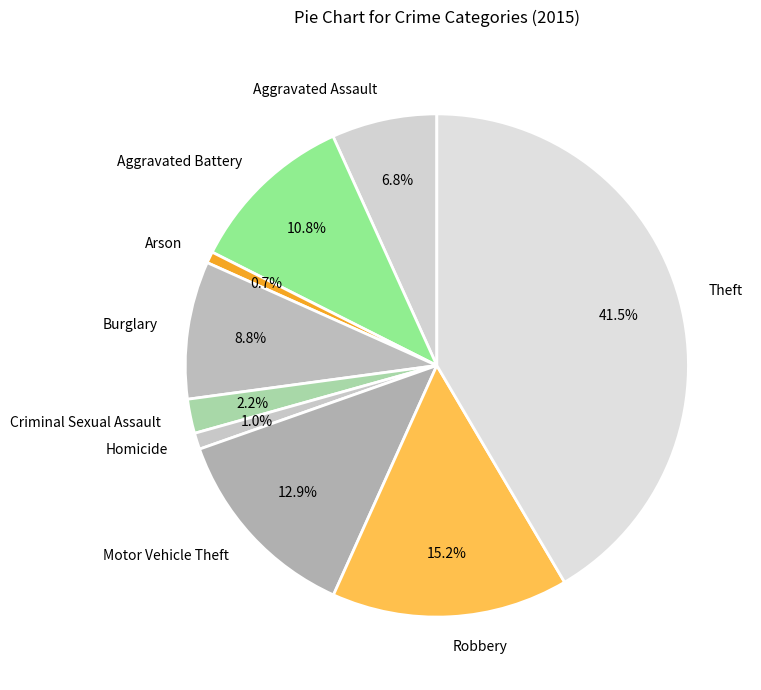

Which has a higher value, Theft or Homicide?

Theft